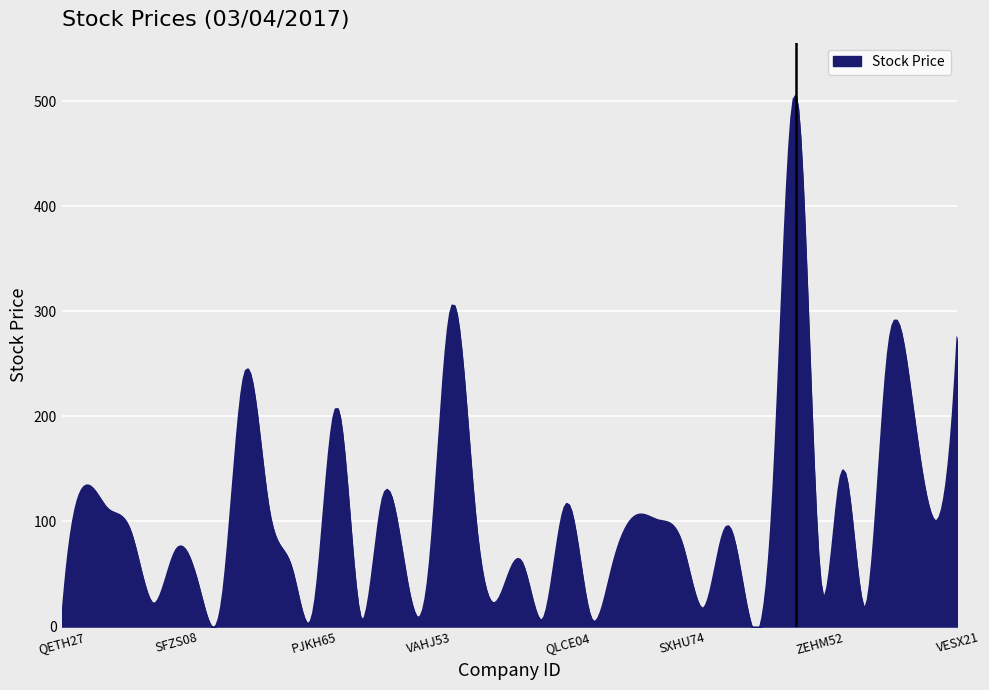

How many distinct data groups are displayed?

1